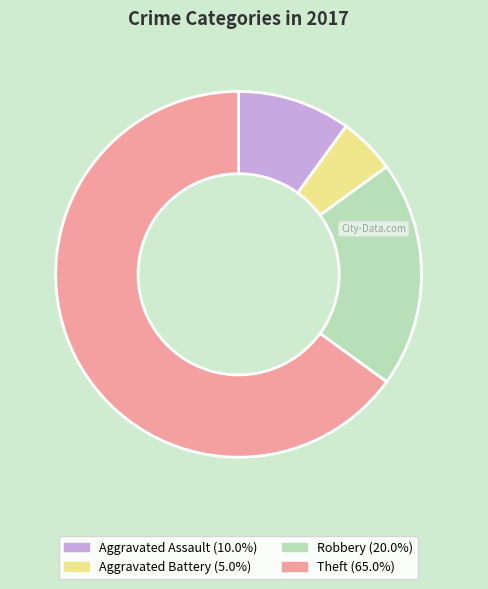

Approximately how many times larger is the value at Robbery (20.0%) compared to Aggravated Assault (10.0%)?

2.0